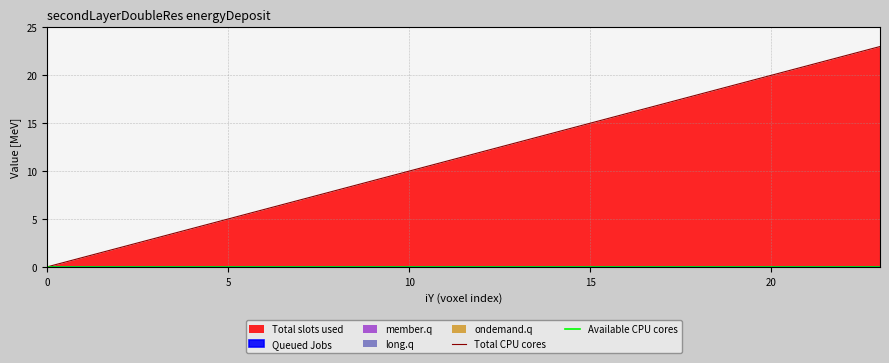

True or false: Available CPU cores and Total CPU cores cross at least once.

False